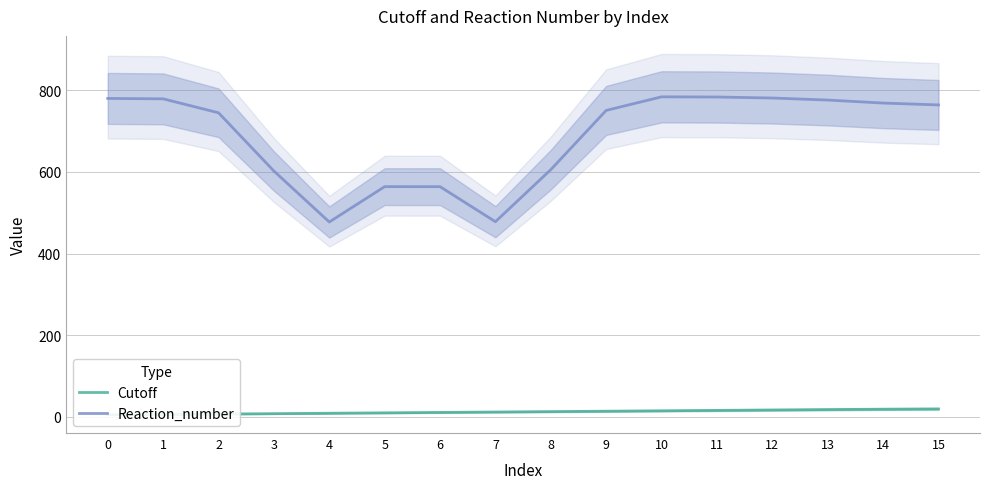

True or false: Cutoff and Reaction_number cross at least once.

False